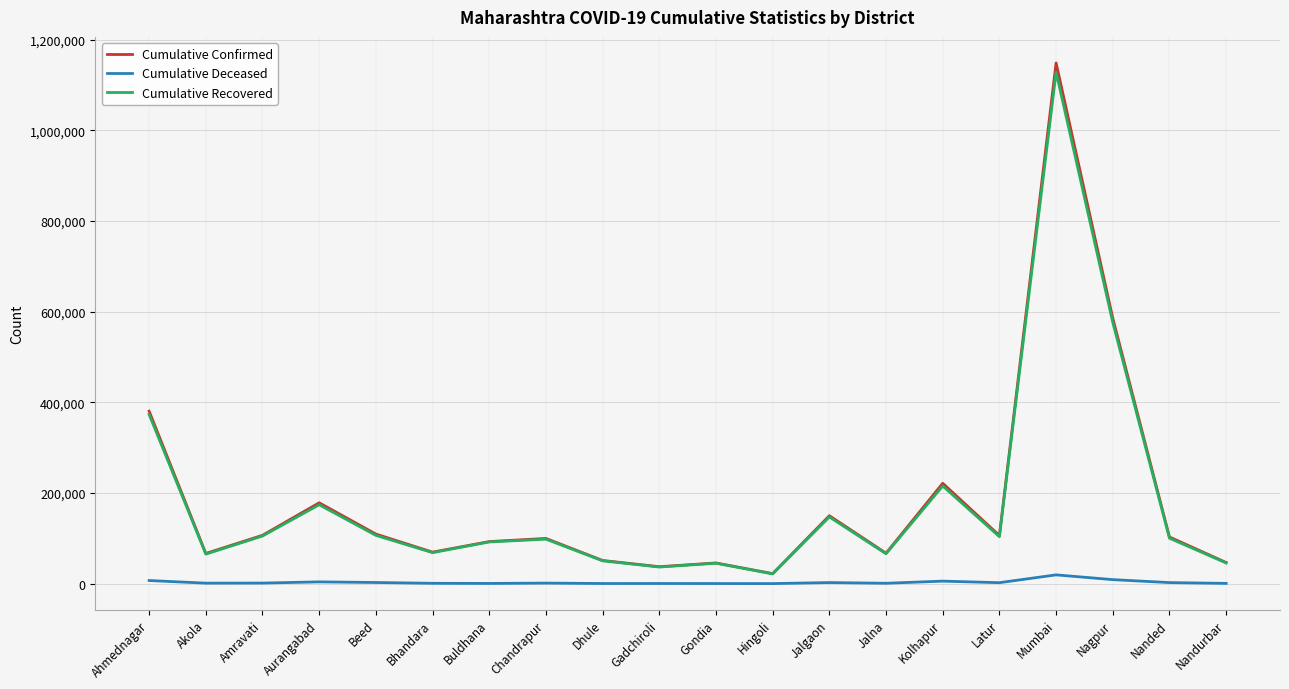

Which series has the widest spread of values?

Cumulative Confirmed